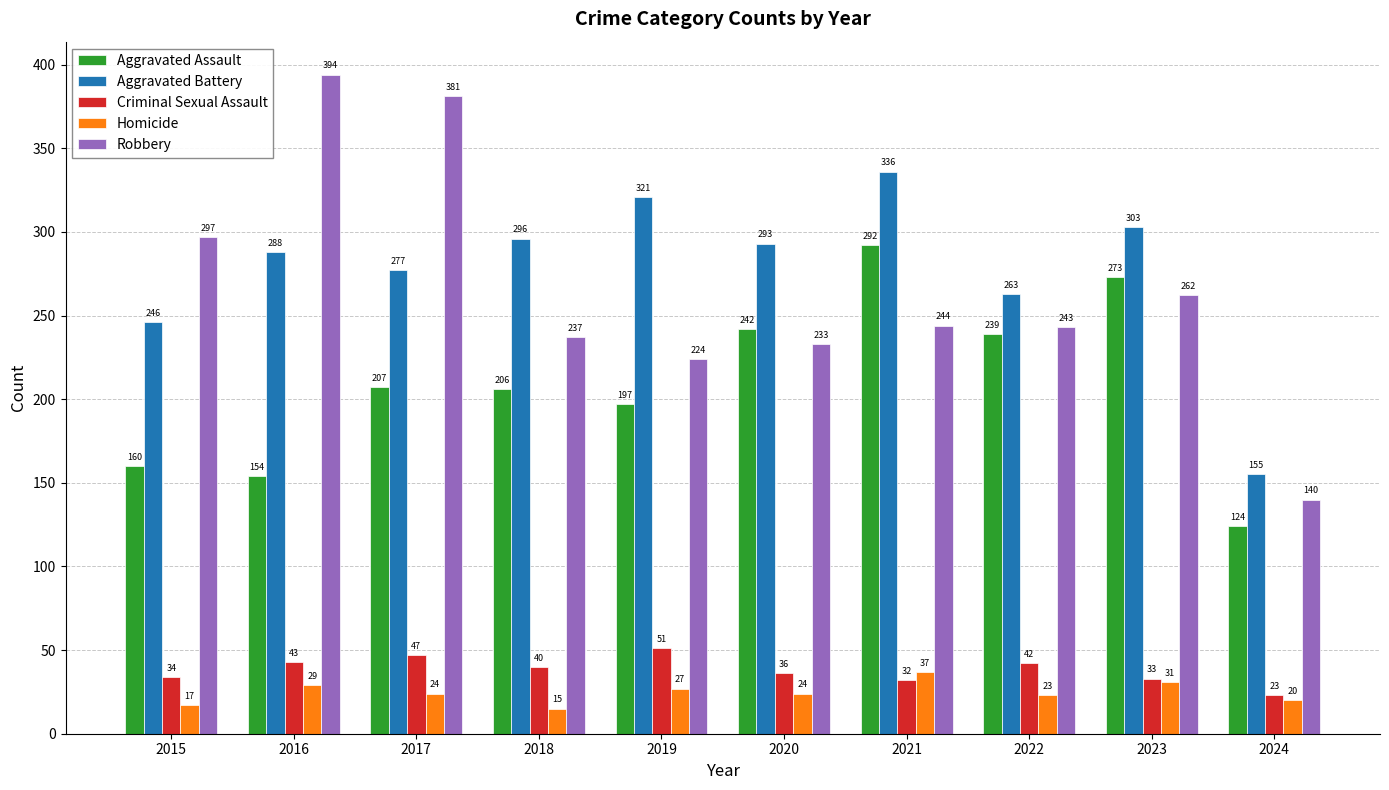

How many groups of bars are there?

10